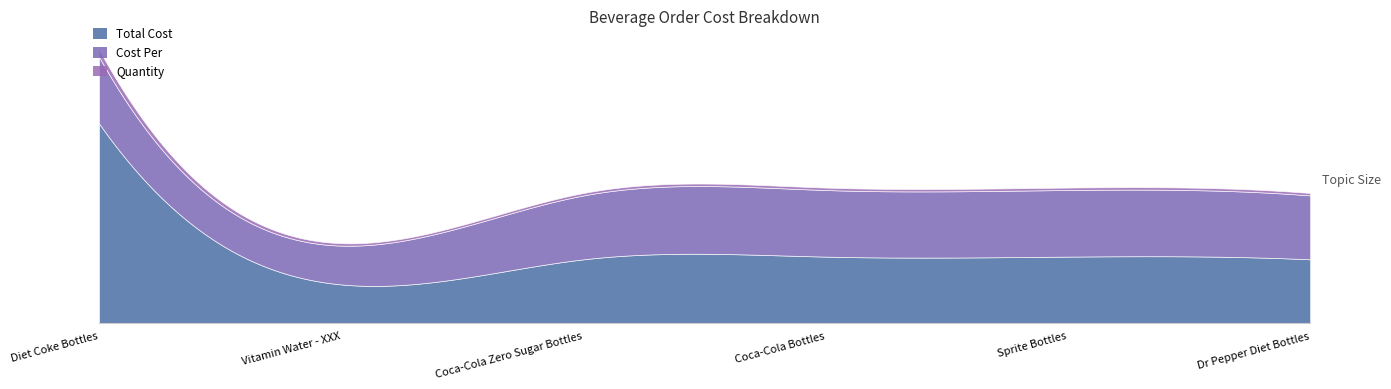

Which category has the highest value across all series?

Diet Coke Bottles